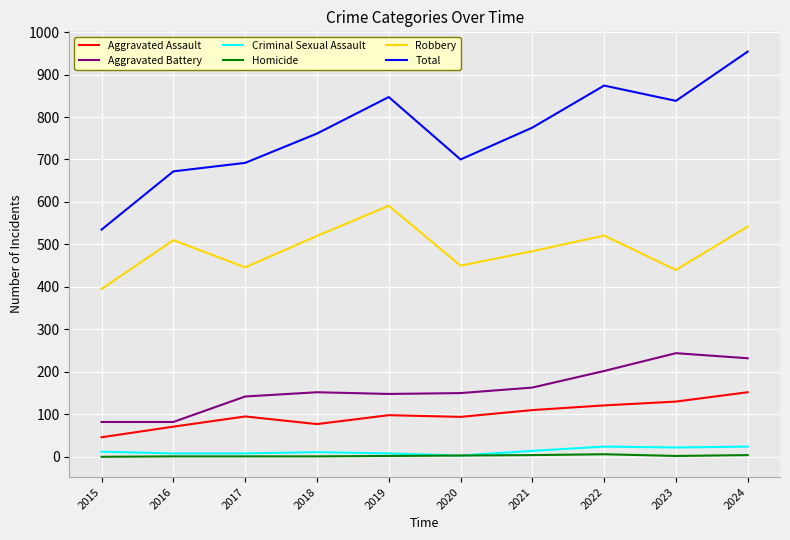

What is the average value of the Homicide series?

2